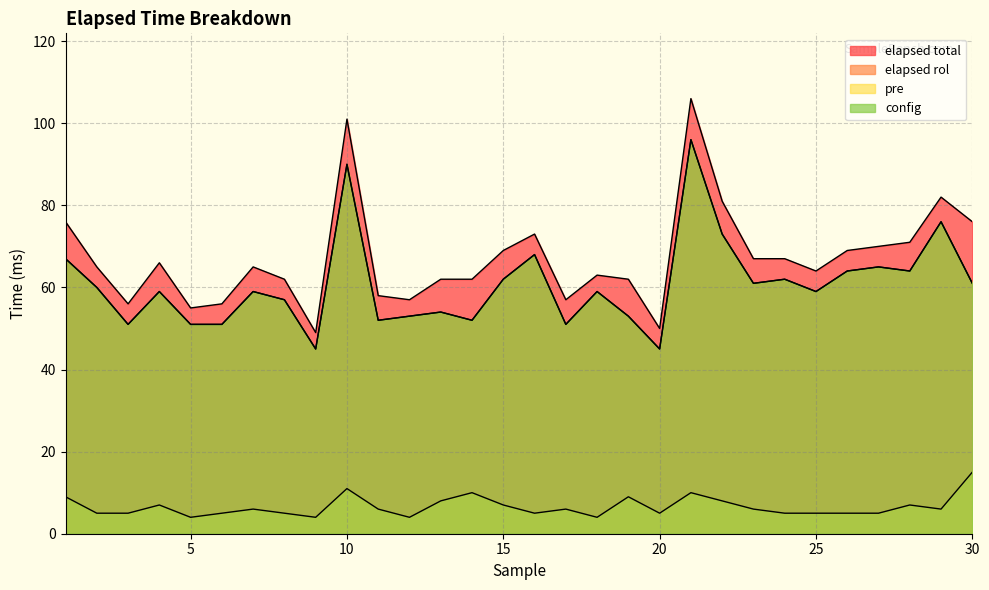

What is the total value across all series at 6?

163